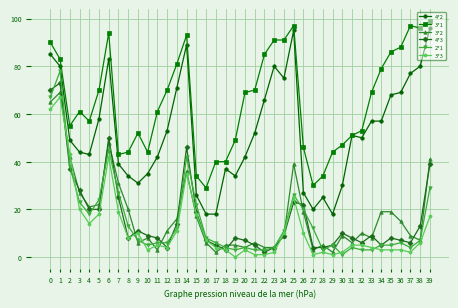

How many data points does each series have?

40